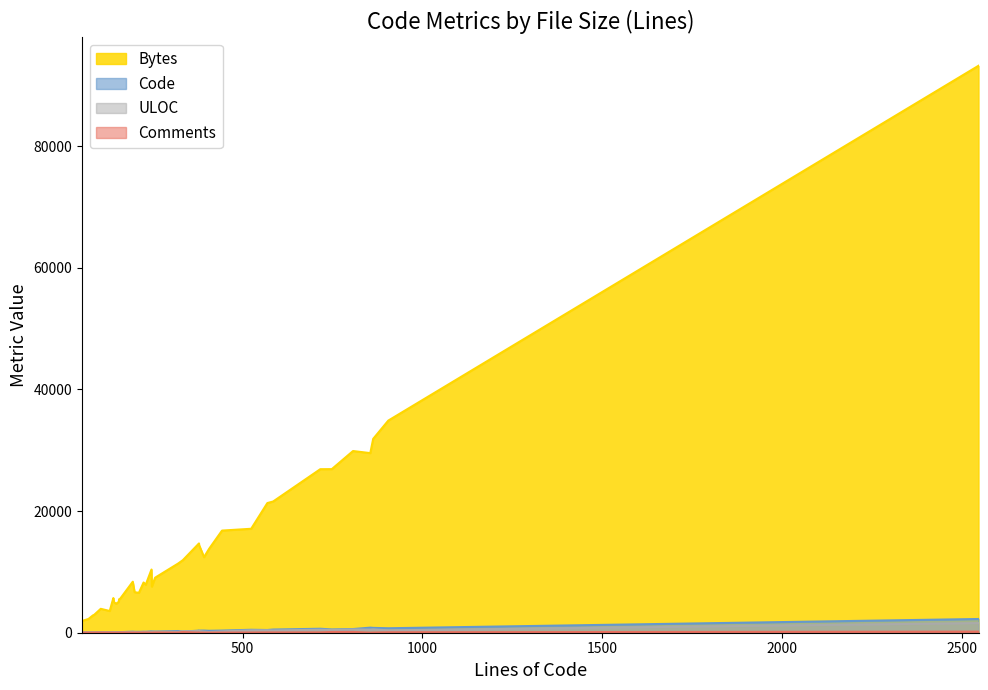

Is the value of Comments at 585 greater than the value of Bytes at 2545?

No